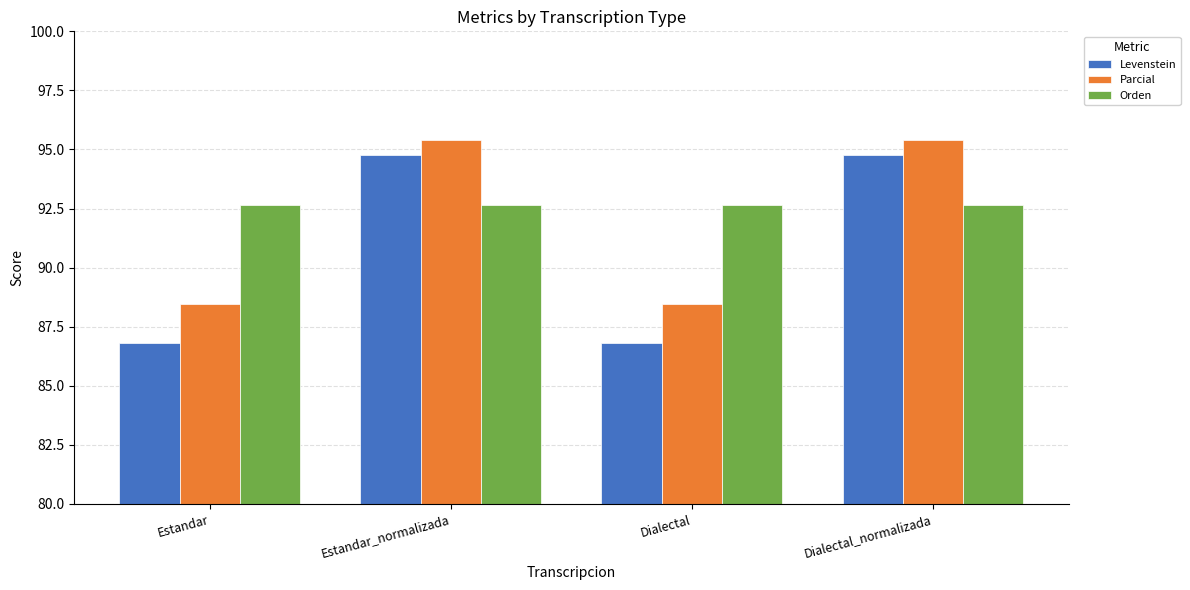

Is it true that Parcial equals 38.4 at Estandar?

False